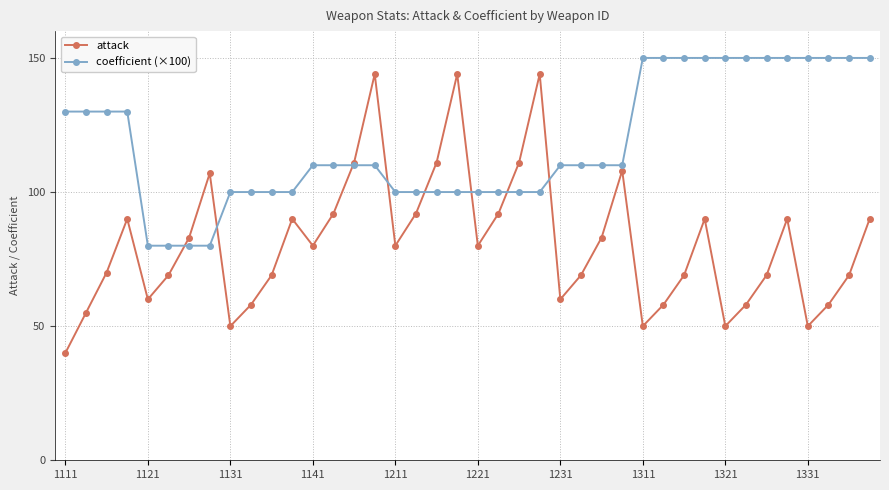

What is the value of the coefficient (×100) point at the 29th from the left?

150.0